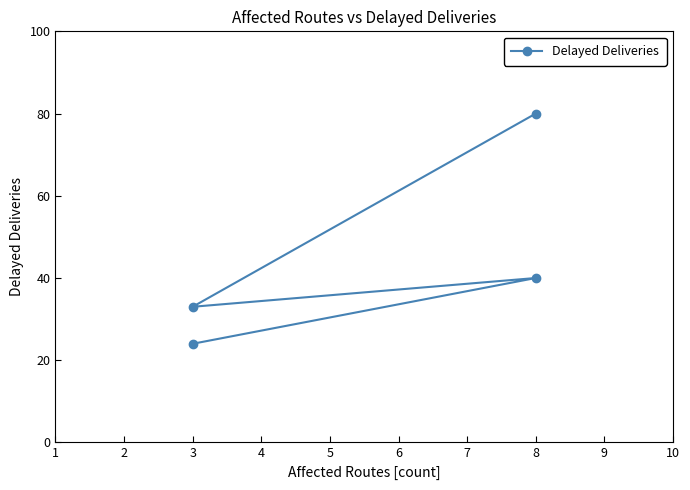

How many lines are shown in the chart?

1